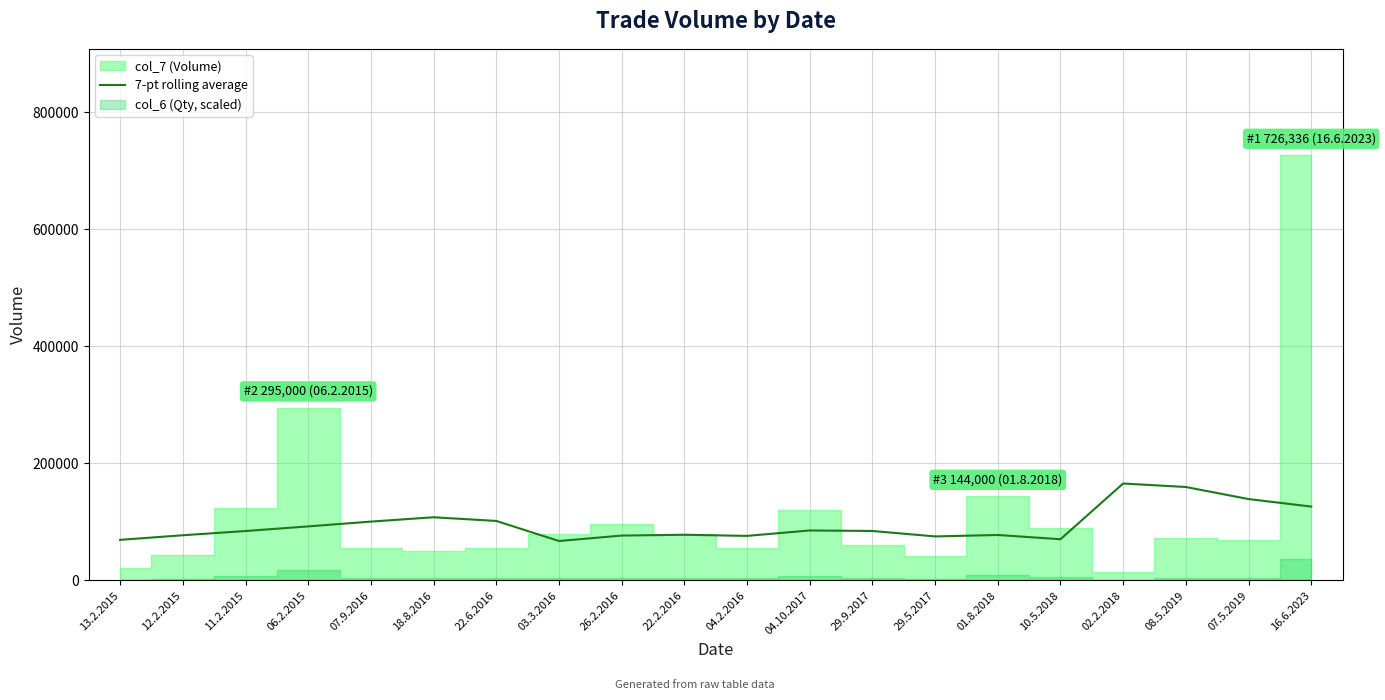

What position from the right is 10.5.2018?

5